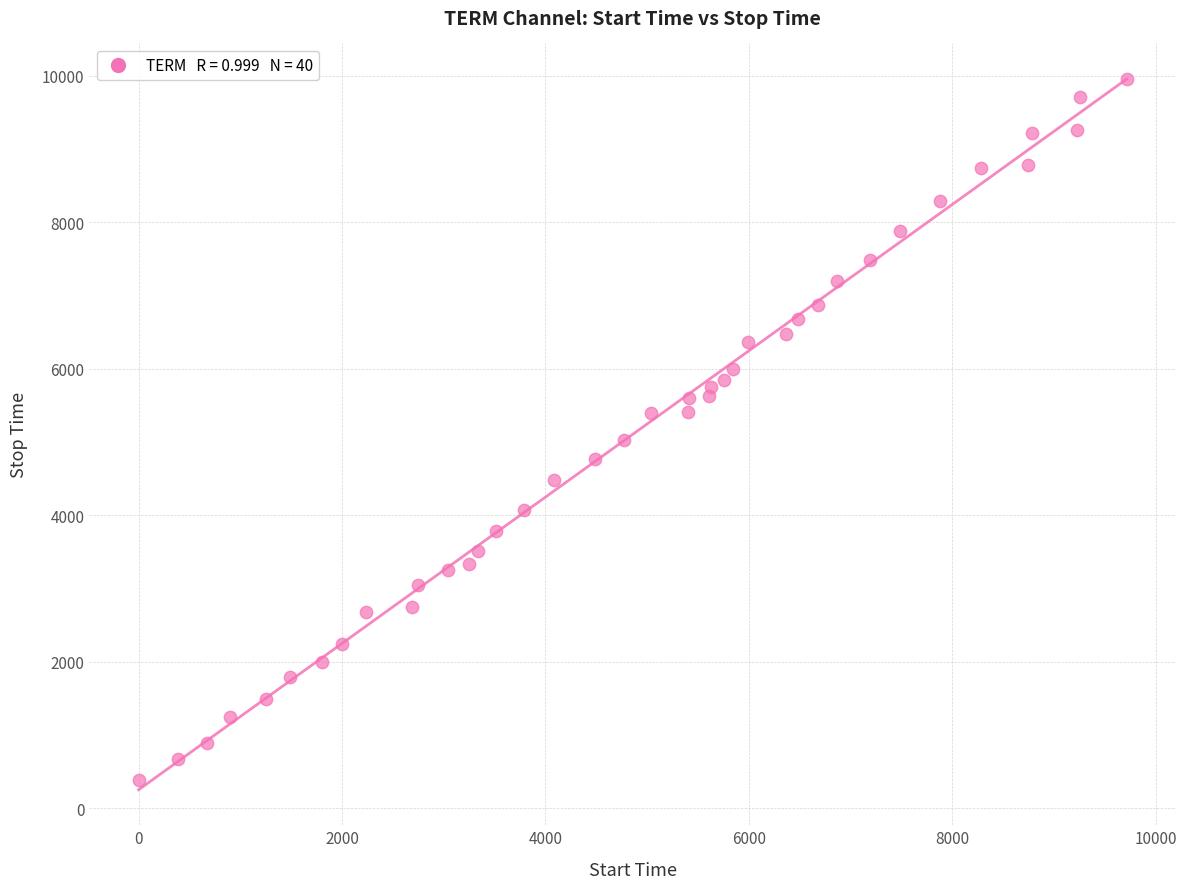

What is the range of X values (max minus min)?

9713